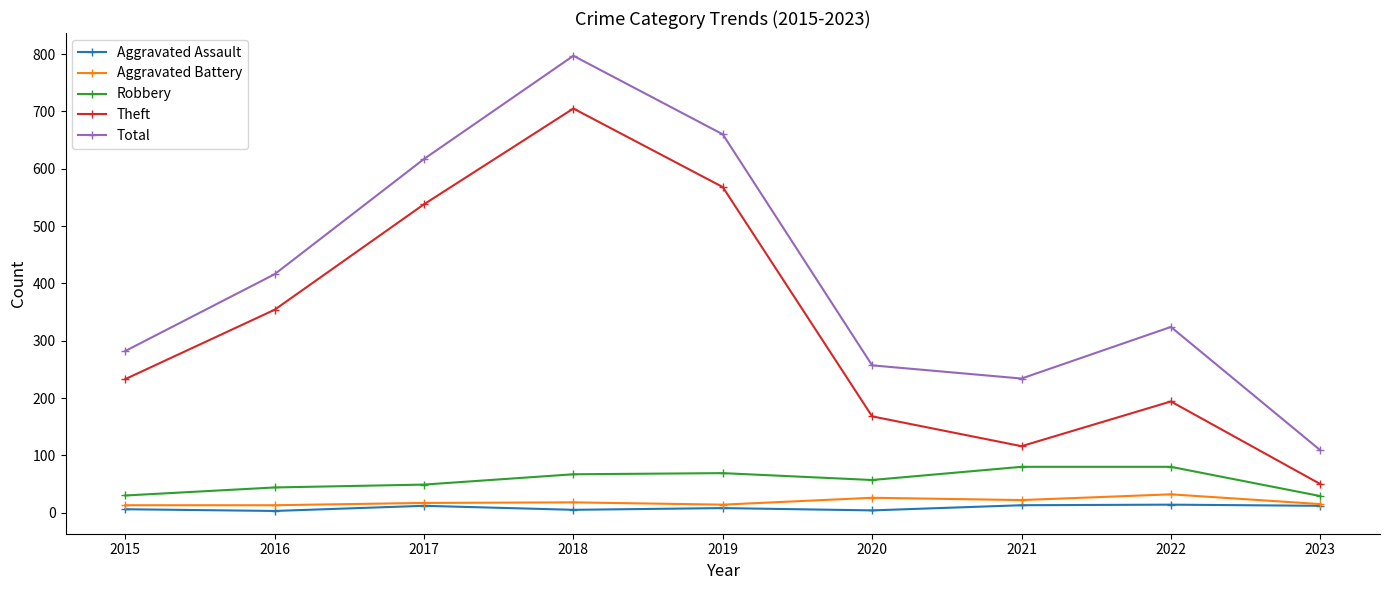

What is the value of the Robbery point at the 6th from the left?

57